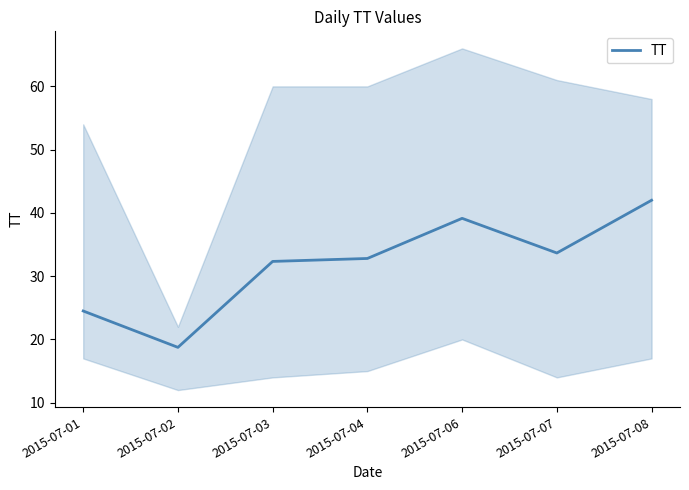

How many categories are shown in the chart?

7